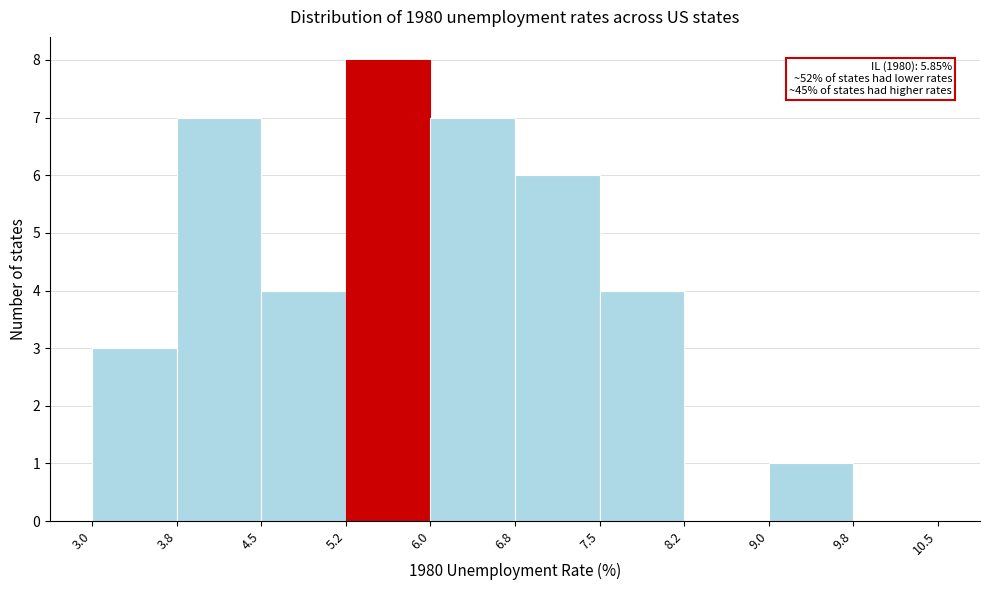

Which range on the x-axis has the tallest bar?

5.2 to 6.0